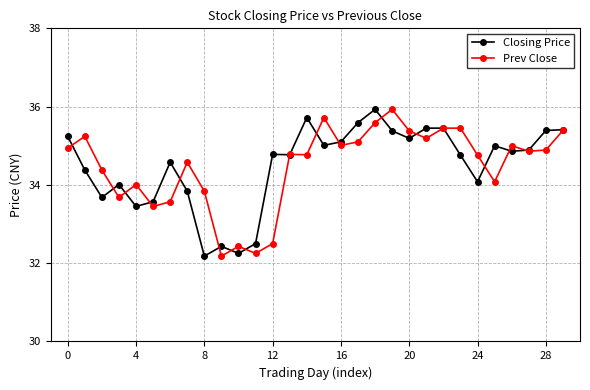

At how many categories does at least one series exceed 32?

30